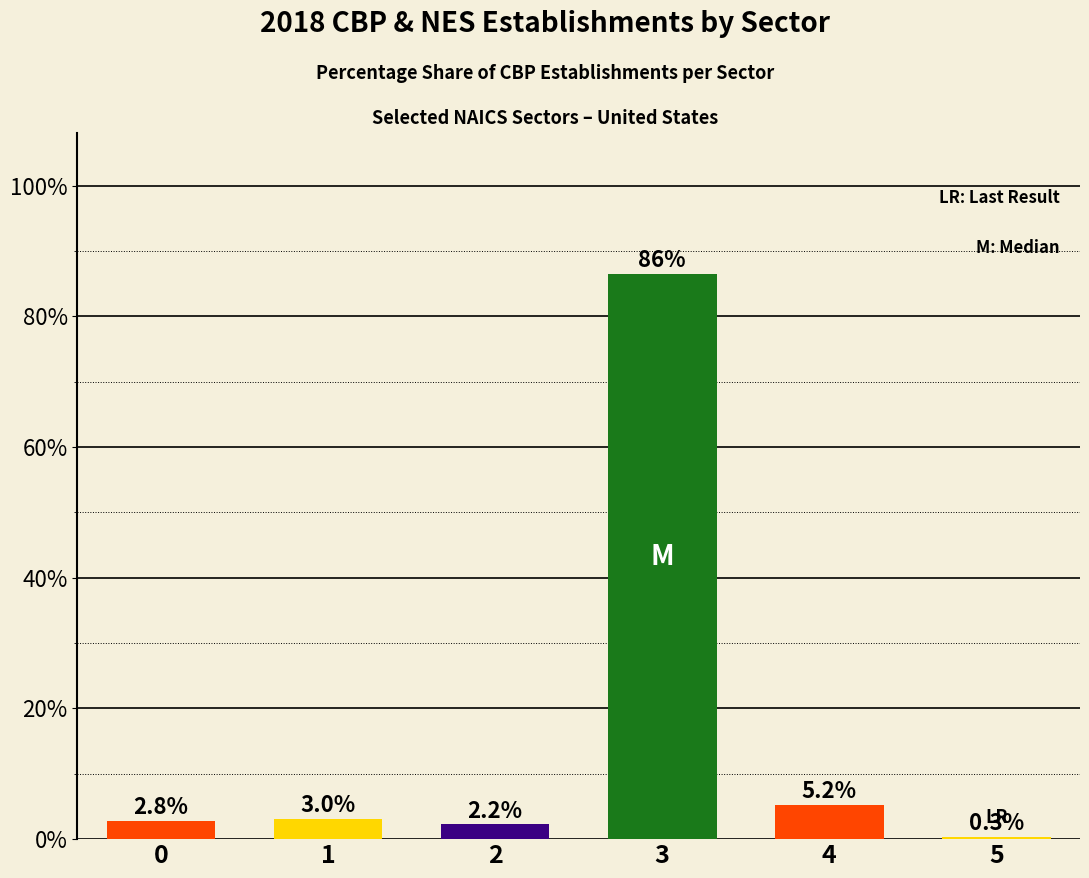

Reading left to right, transcribe all the data shown in this chart.

2.8	3.0	2.2	86.4	5.2	0.3